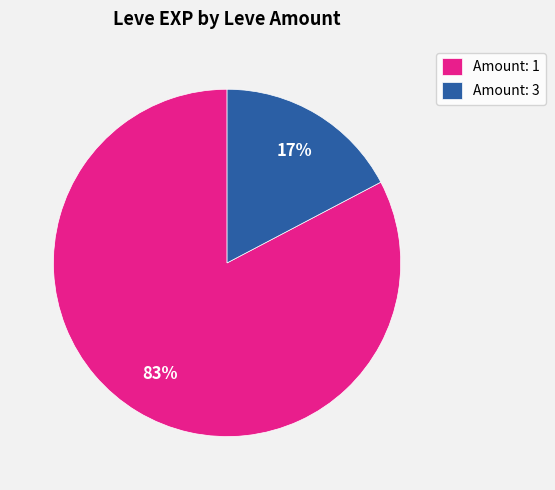

Combined, do Amount: 1 and Amount: 3 account for over 50%?

Yes